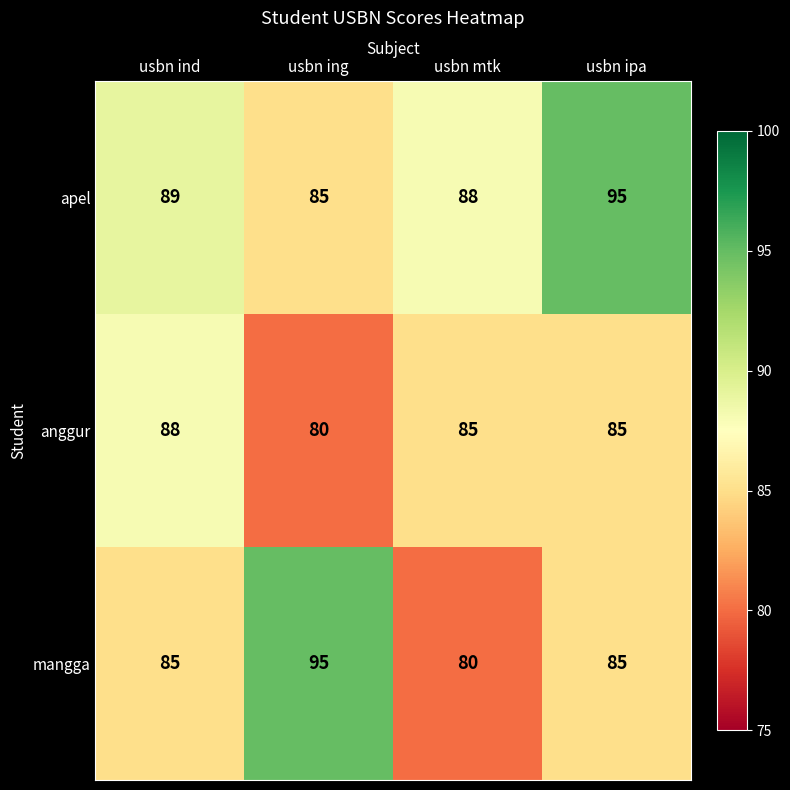

What is the greatest value displayed?

95